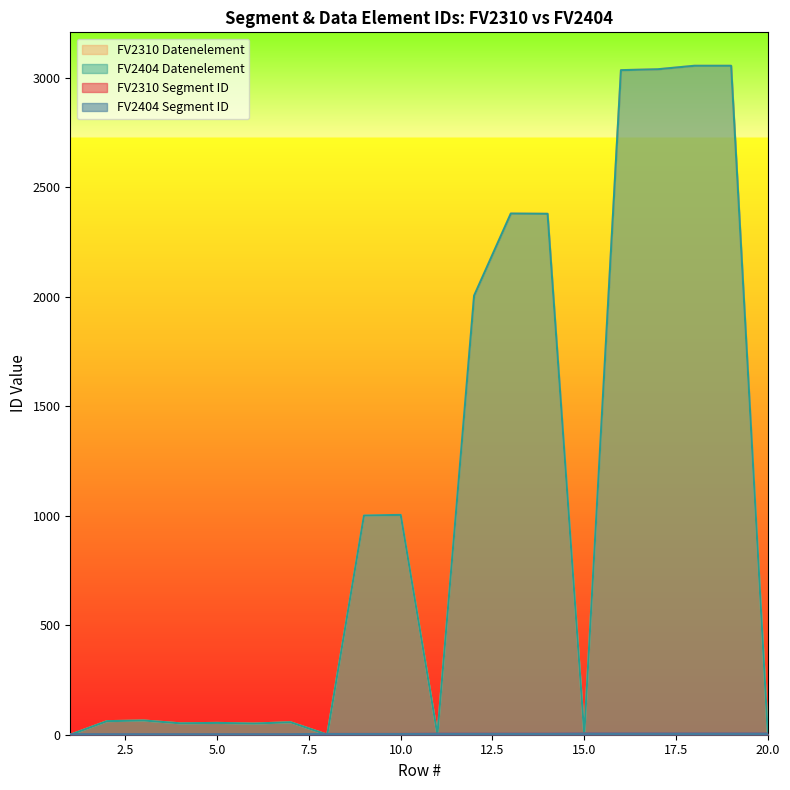

Which label corresponds to the smallest value in the chart?

1